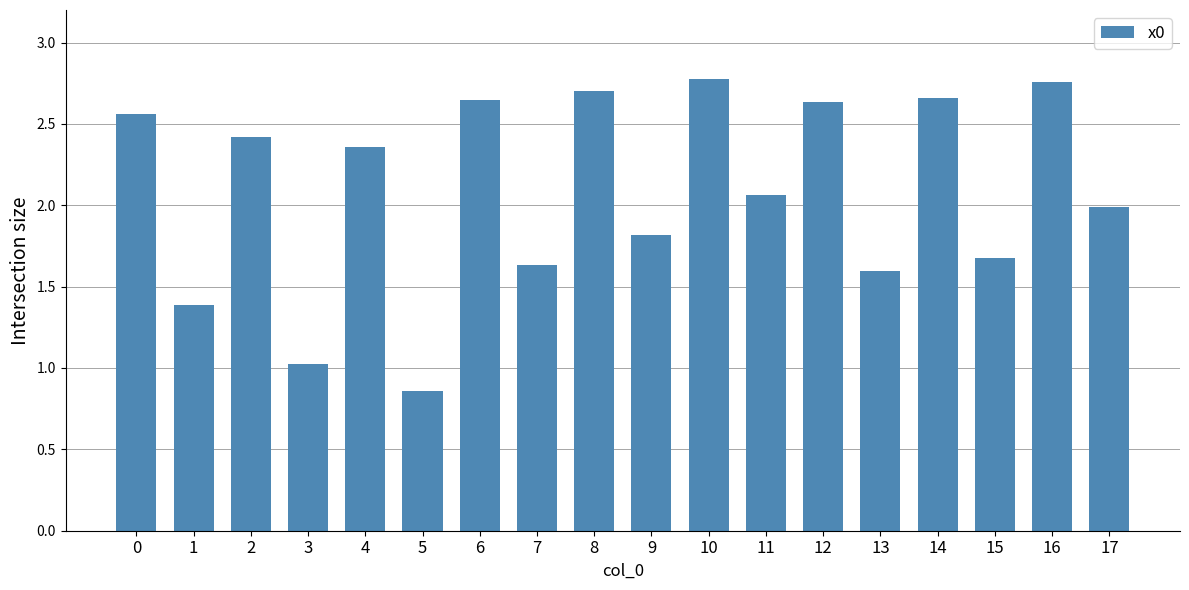

What is the value of the 4th bar from the left?

1.0